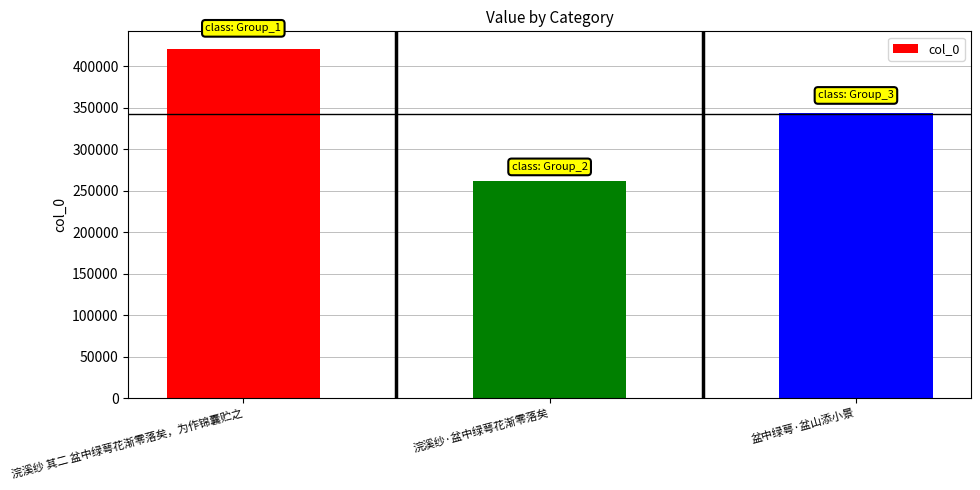

What is the smallest value displayed?

262003